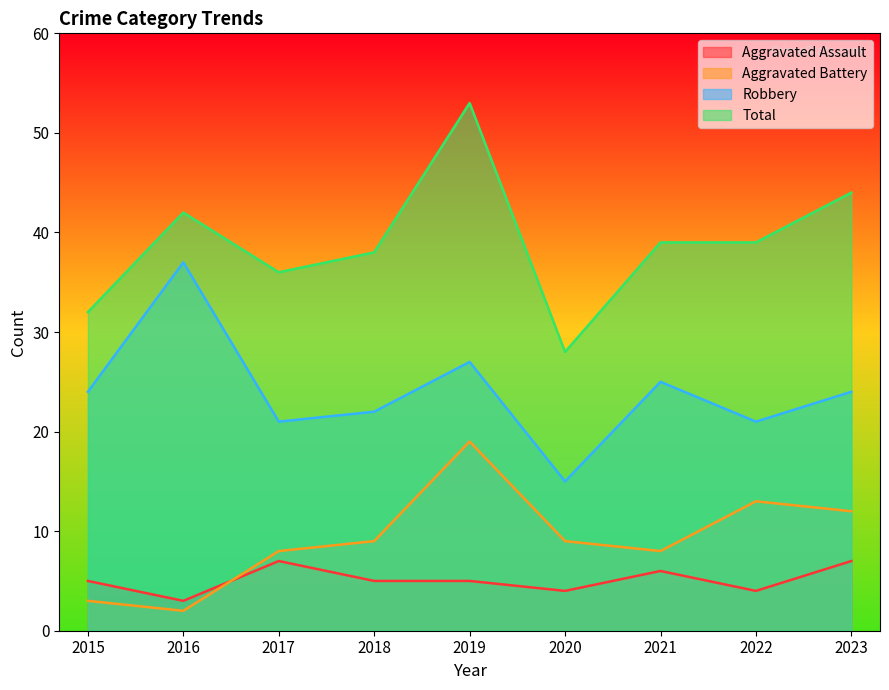

How many data points does each series have?

9